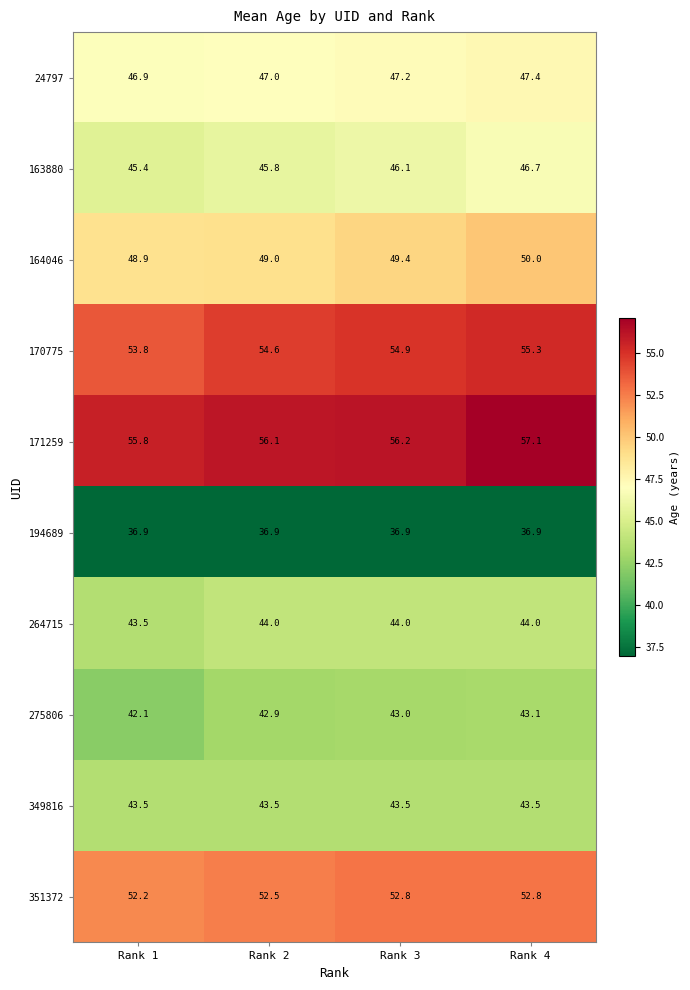

What is the sum of all 349816 values?

174.0